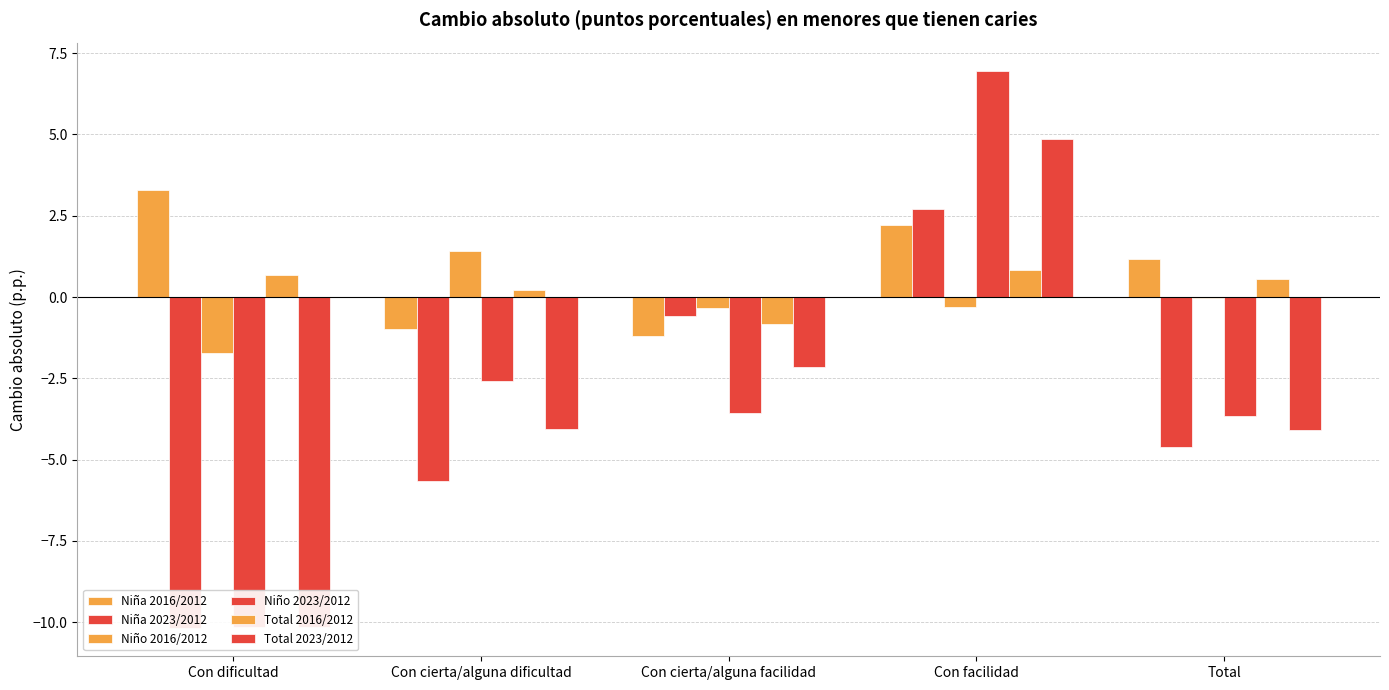

What are all the series names shown in the legend?

Niña 2016/2012, Niña 2023/2012, Niño 2016/2012, Niño 2023/2012, Total 2016/2012, Total 2023/2012